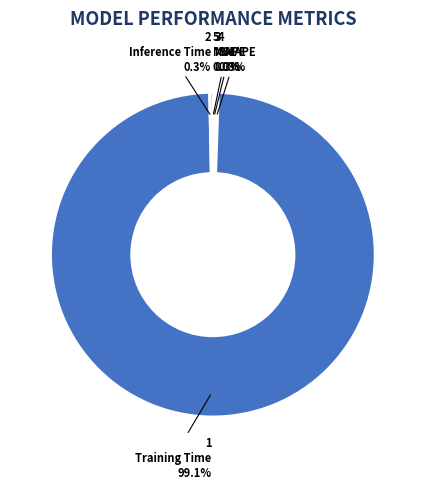

Between SMAPE and MAPE, which is larger?

MAPE